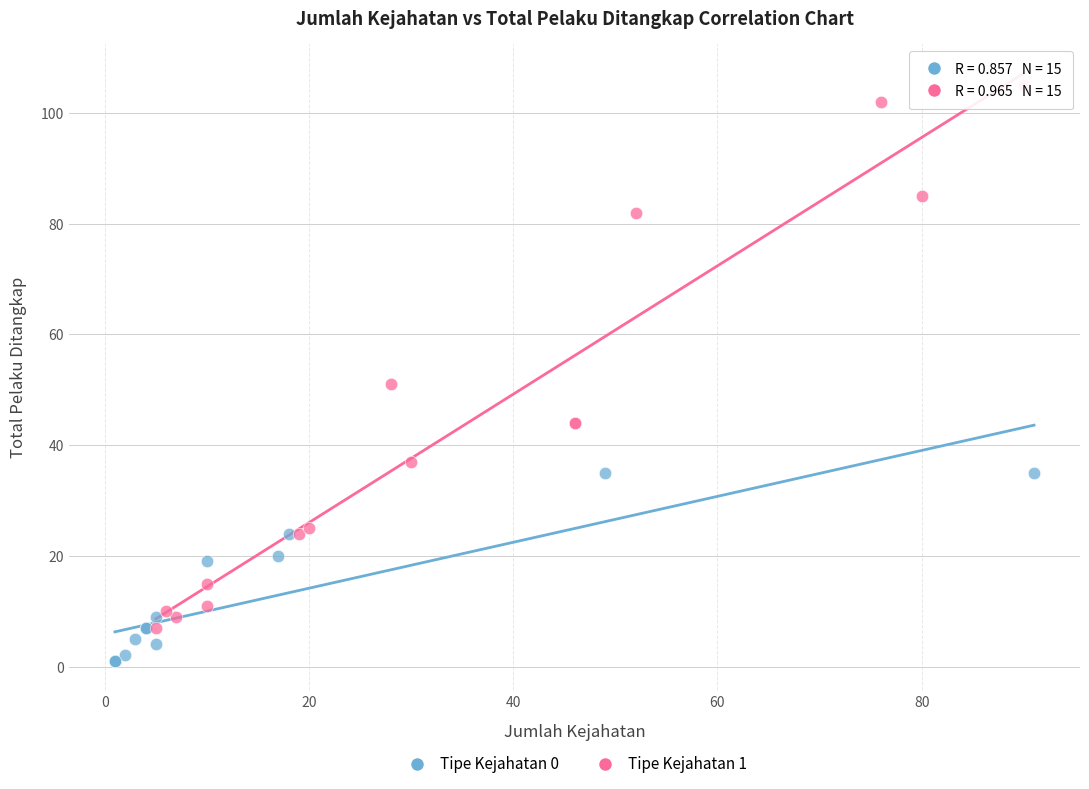

What are all the series names shown in the legend?

Tipe Kejahatan 0, Tipe Kejahatan 1